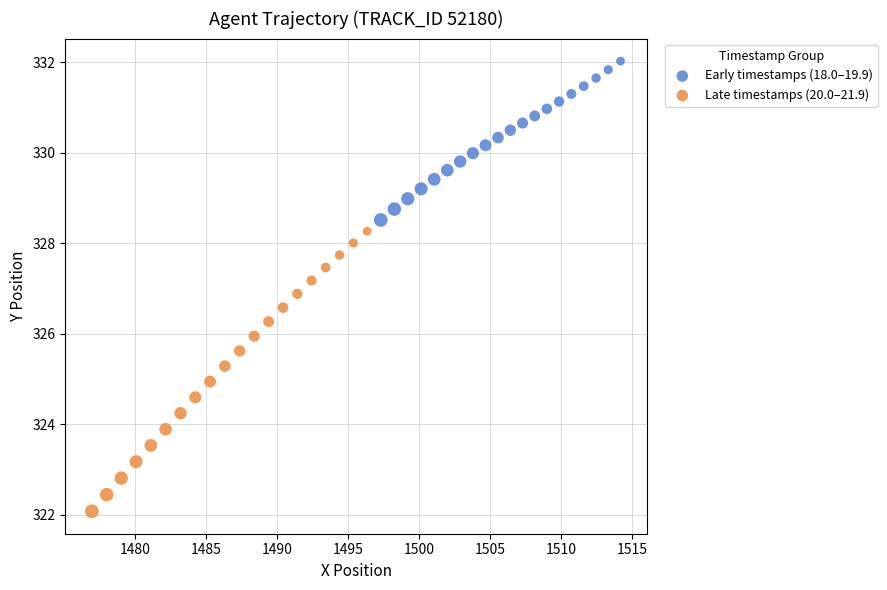

Which series reaches the minimum Y coordinate?

Late timestamps (20.0–21.9)